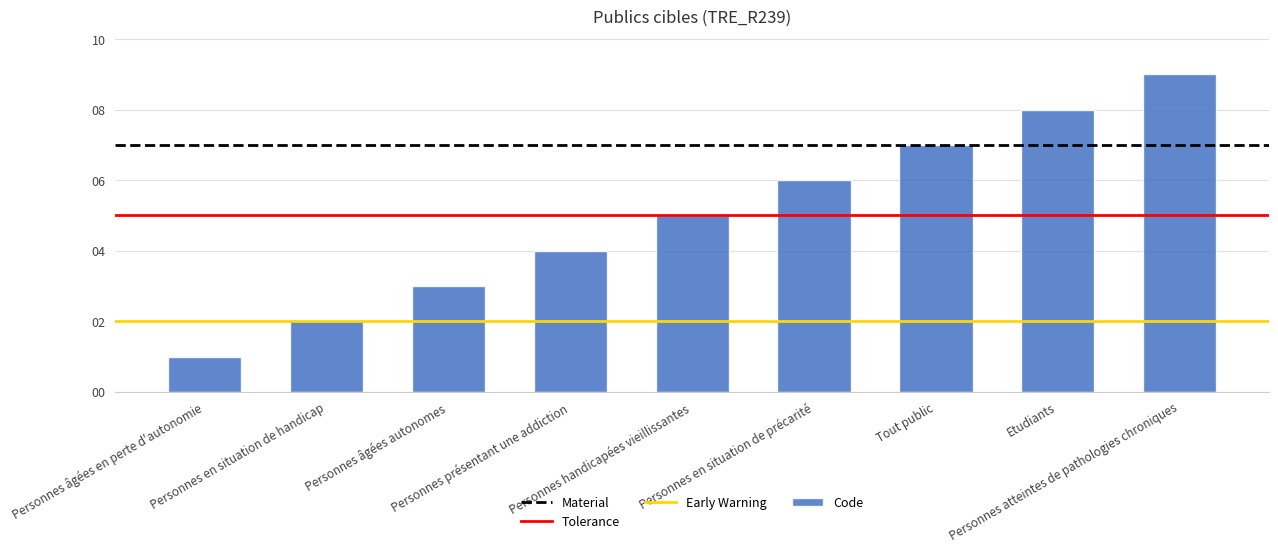

Count the values in the range 3 to 7.

5